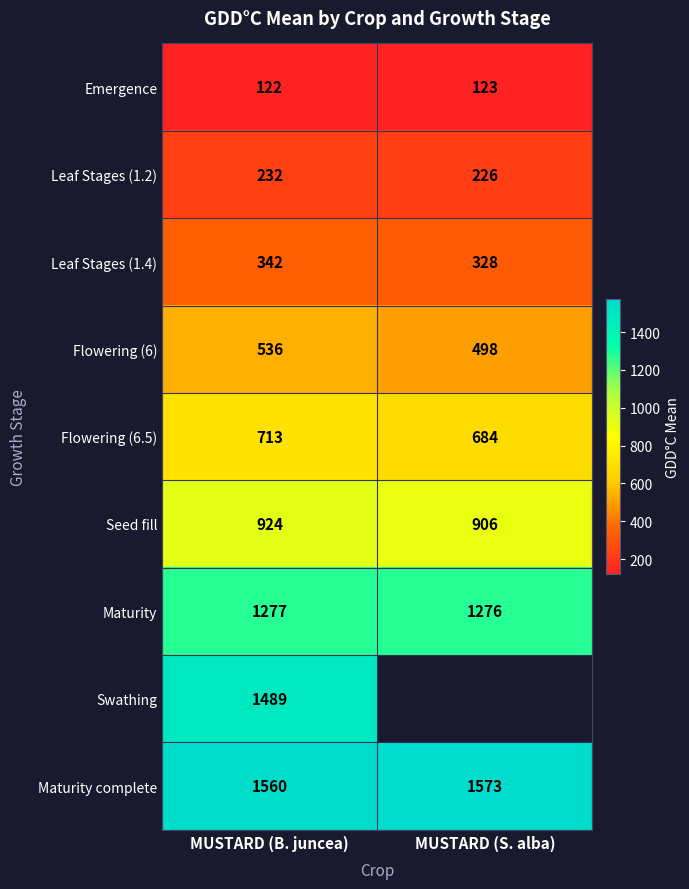

The Emergence series shows 30.3 at MUSTARD (B. juncea). True or false?

False